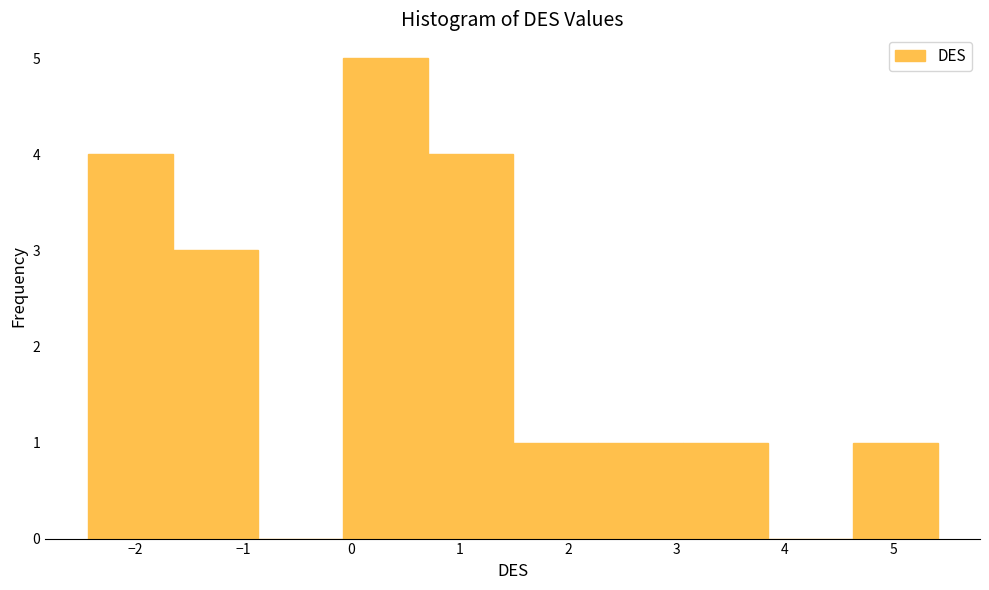

How tall is the bar that spans -1.7 to -0.9 on the x-axis? Neither the bar edges nor the heights are printed on the chart, so give them approximately, as read against the axes.

3